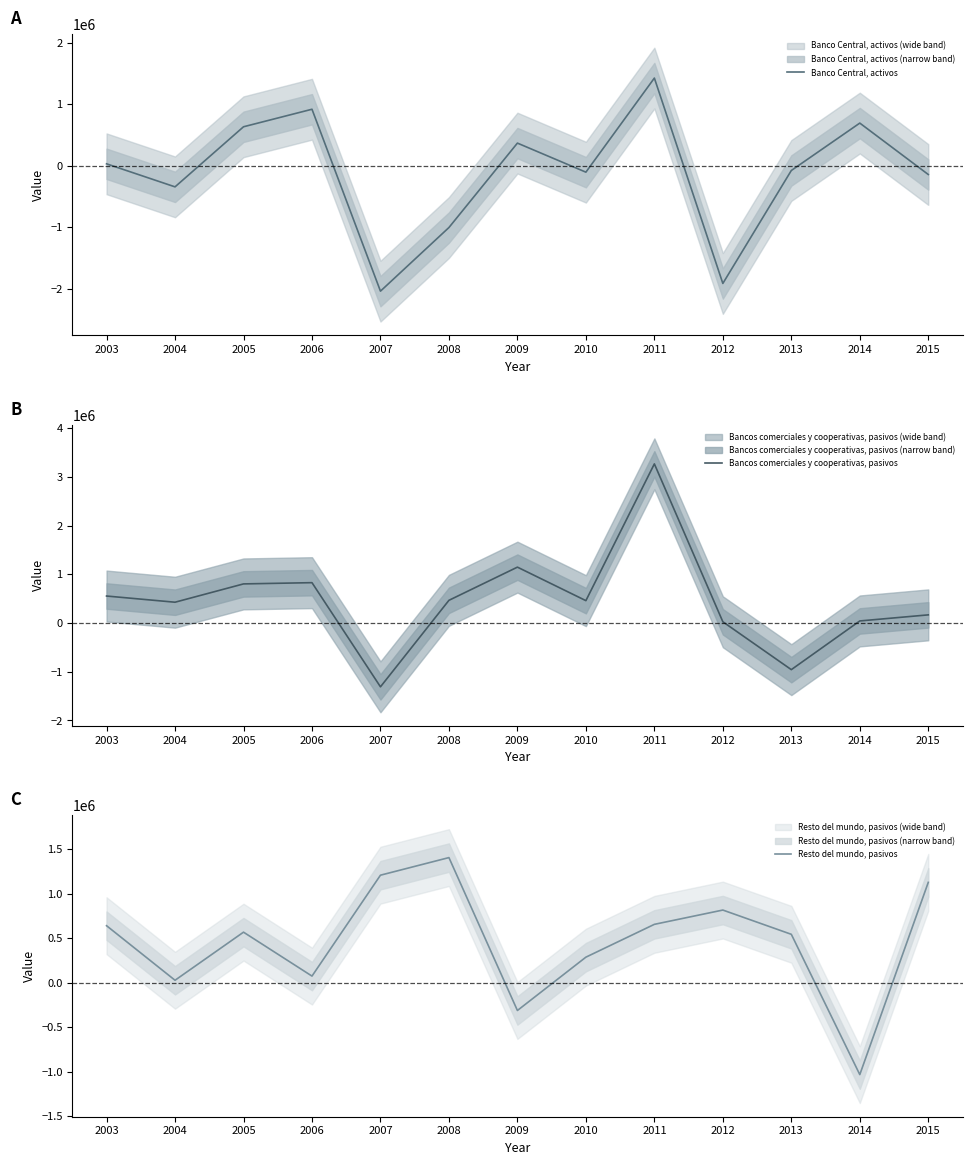

Reading left to right, list all the values displayed in this chart.

Banco Central, activos: 32368	-341465	633483	917857	-2033803	-1001292	368559	-103027	1423748	-1908616	-75869	693290	-140893
Bancos comerciales y cooperativas, pasivos: 554653	427687	803494	828999	-1309055	466664	1147617	459874	3267007	26251	-956358	43203	168060
Resto del mundo, pasivos: 641931	29161	569446	75996	1209345	1407008	-310360	288570	657261	817758	545294	-1030498	1128778